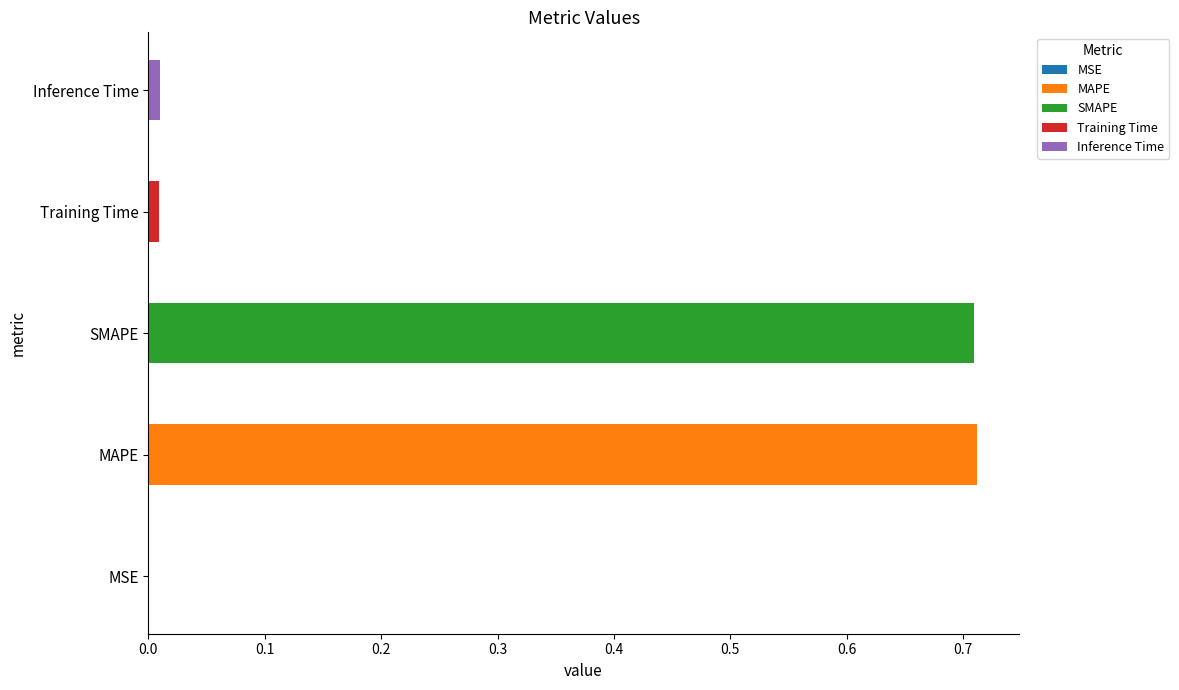

Reading right to left, transcribe all the data shown in this chart.

0.0	0.0	0.7	0.7	0.0